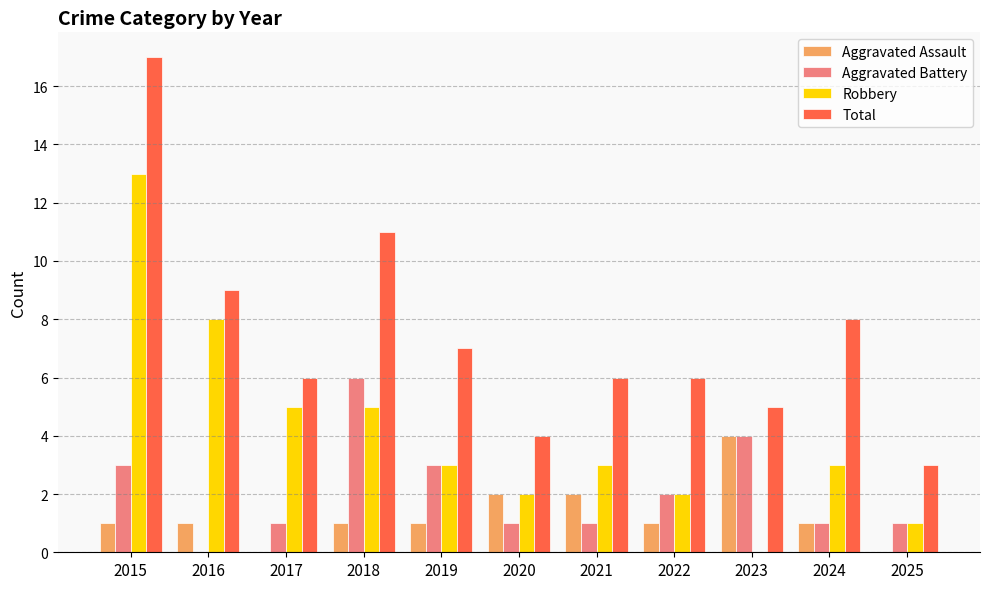

What is the sum of the Aggravated Battery values at 2021 and 2019?

4